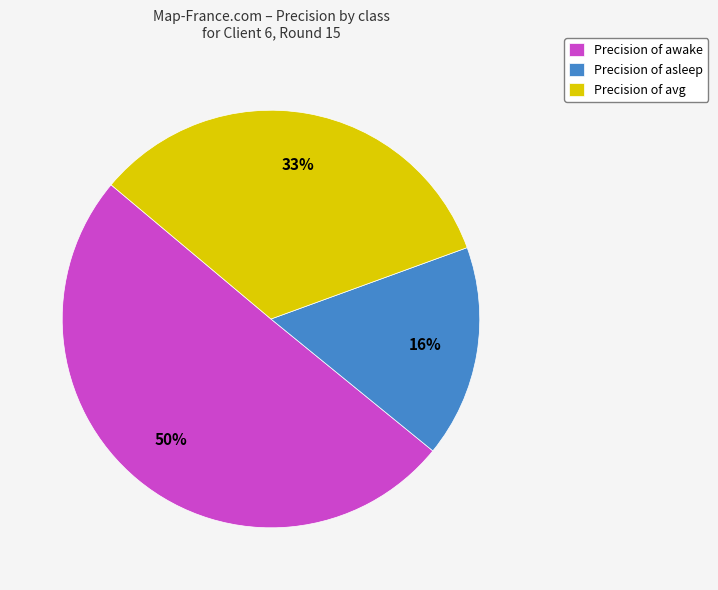

Combined, do Precision of awake and Precision of asleep account for over 50%?

Yes